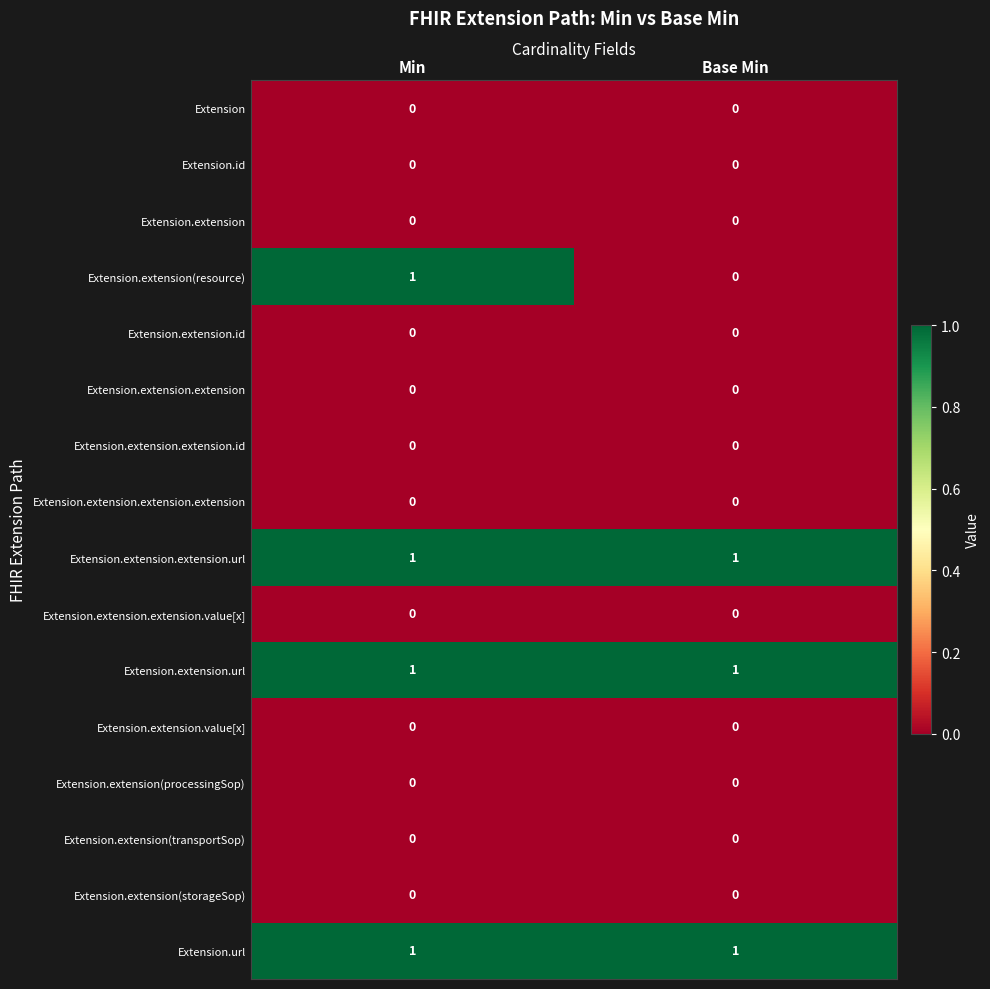

Which series changed the most between Min and Base Min?

Extension.extension(resource)